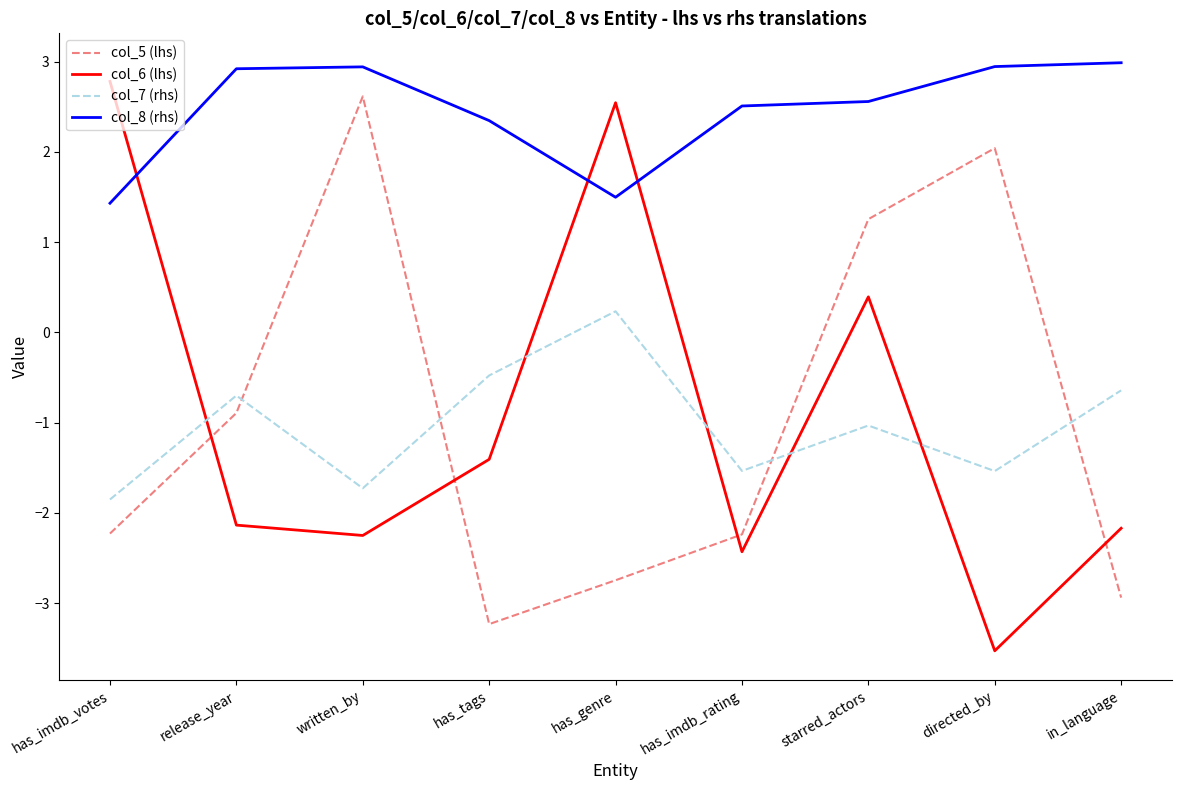

Where do col_8 (rhs) and col_6 (lhs) first cross each other?

has_imdb_votes and release_year